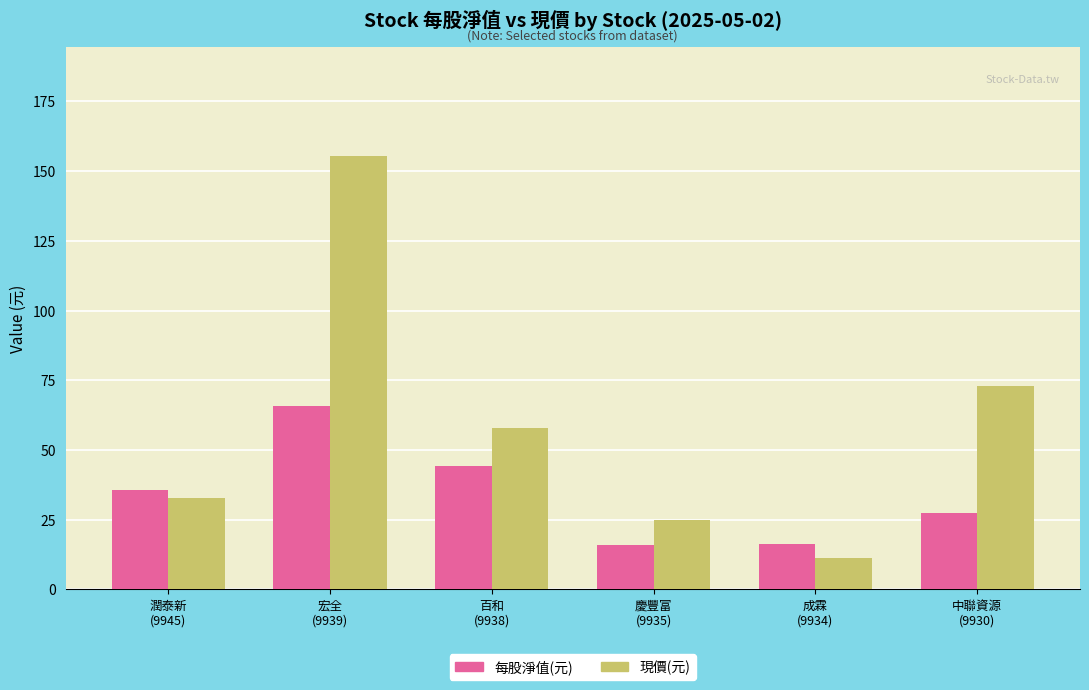

What is the minimum value shown in the chart?

11.1